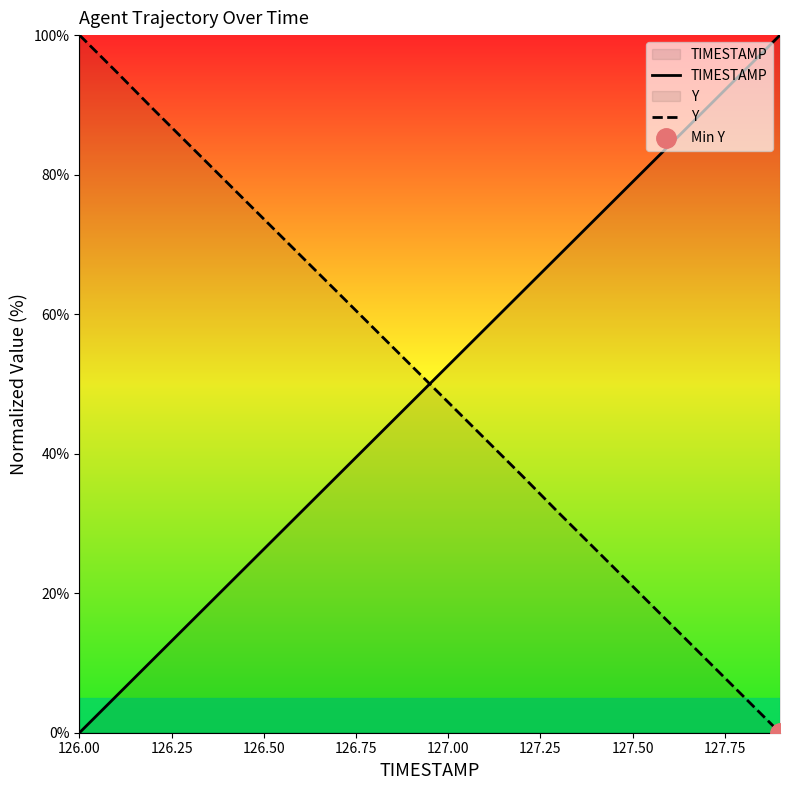

True or false: TIMESTAMP has a value of 22.4 at 127.00.

False